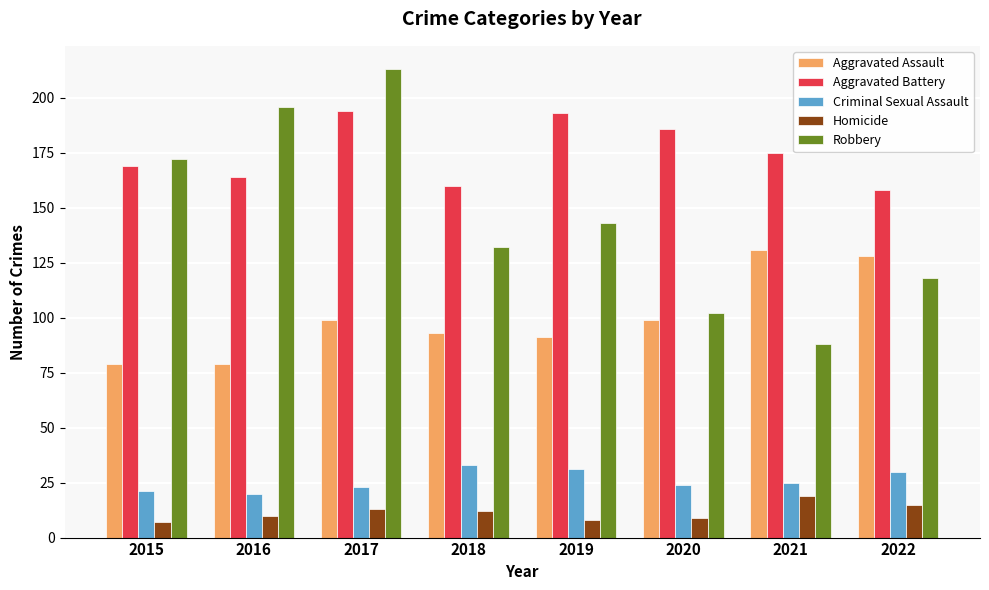

What is the minimum value shown in the chart?

7